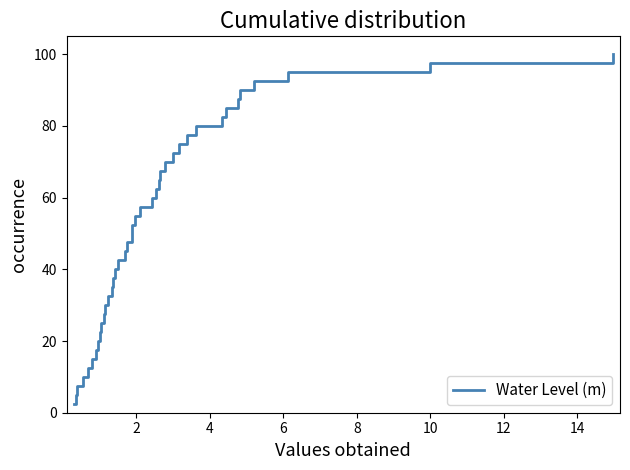

The chart shows a value of 149.0 at 33. True or false?

False